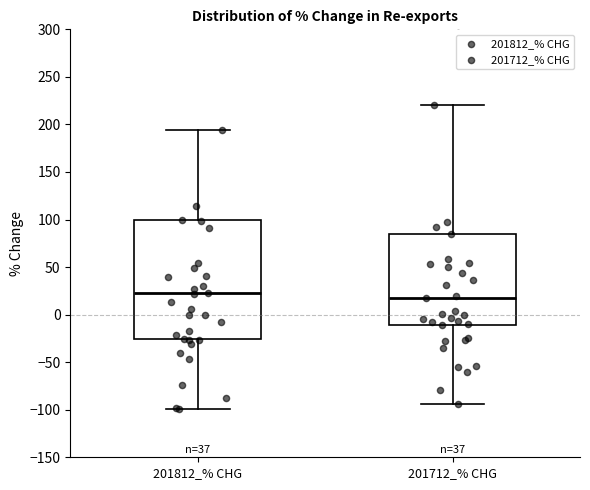

Reading left to right, transcribe this box plot: for each box, give where its median line is, the range the box spans, and where its two whiskers end, as read against the y-axis. The values are not printed on the chart, so give them approximately, as read against the axis.

201812_% CHG: median 20, box -25 to 100, whiskers -100 to 195
201712_% CHG: median 20, box -10 to 85, whiskers -95 to 220